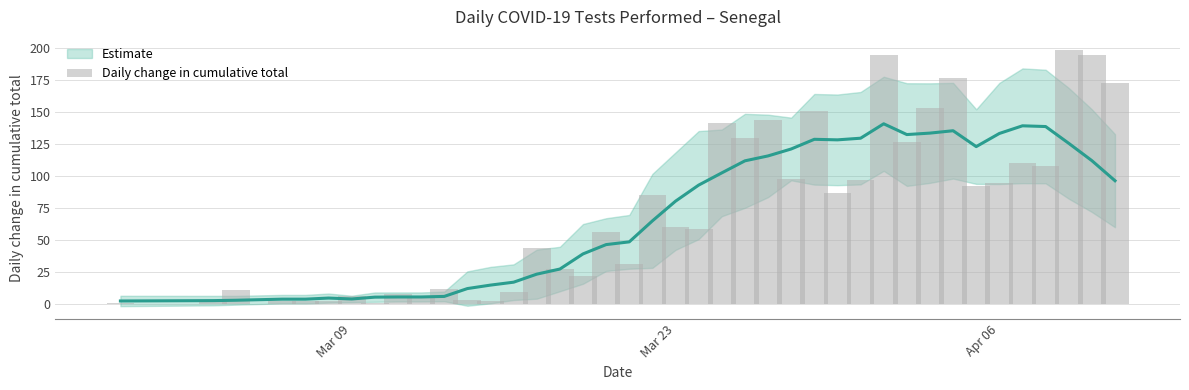

What is the average value?

73